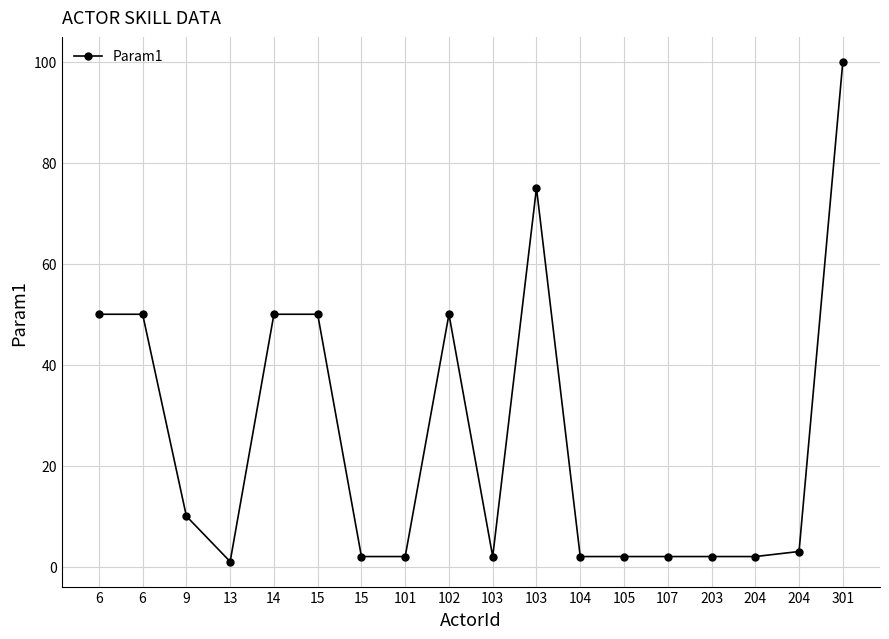

What is the maximum value shown in the chart?

100